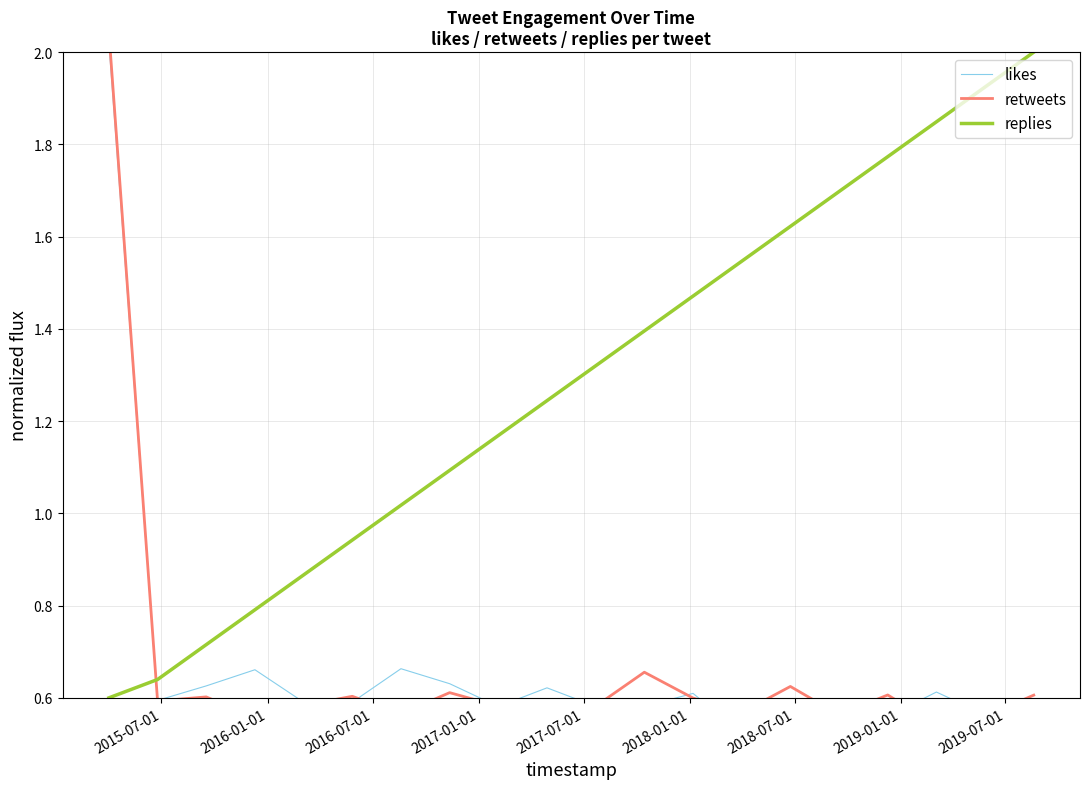

How many intersections are there between retweets and replies?

1